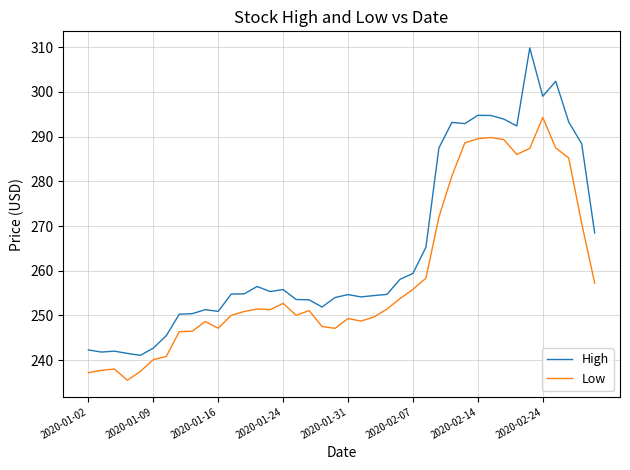

Rank the series by their average value, from lowest to highest.

Low, High